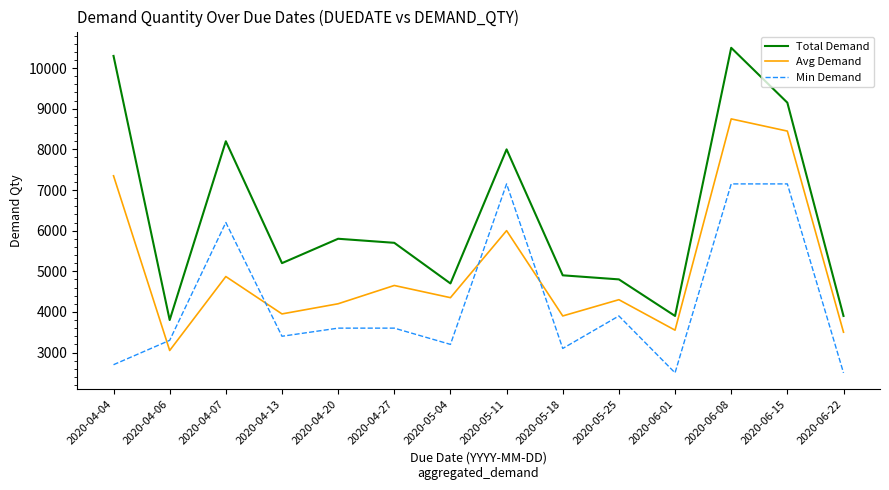

What position from the left is 2020-04-20?

5